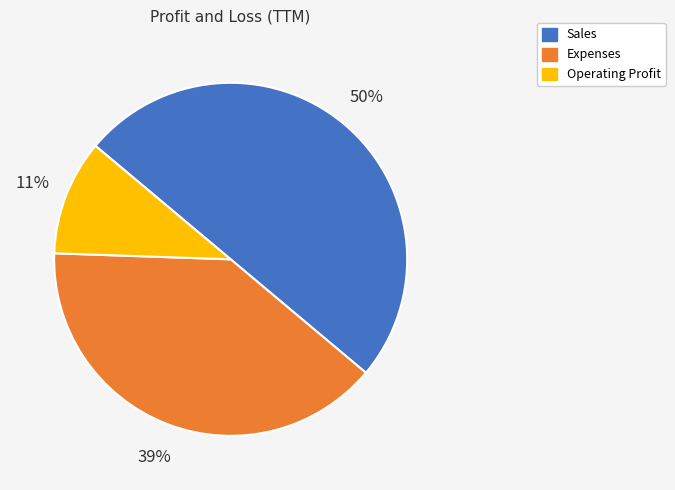

To the nearest percent, what is the difference between the largest and smallest slice percentages?

39%